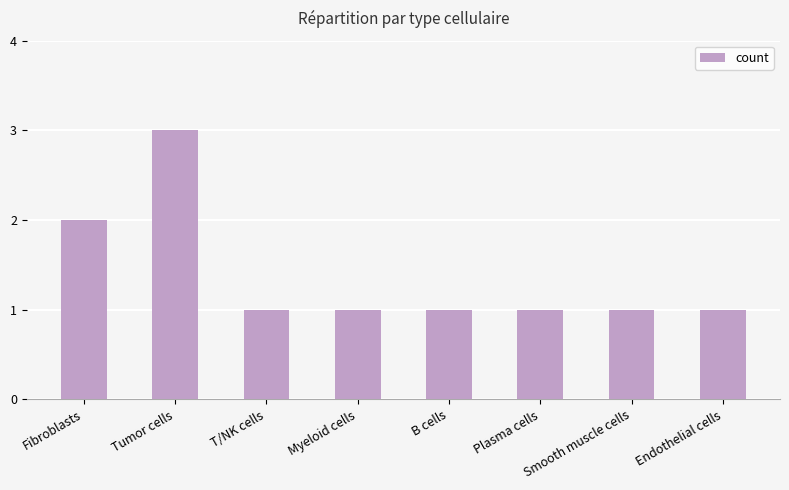

What is the sum of the values at Smooth muscle cells and Tumor cells?

4